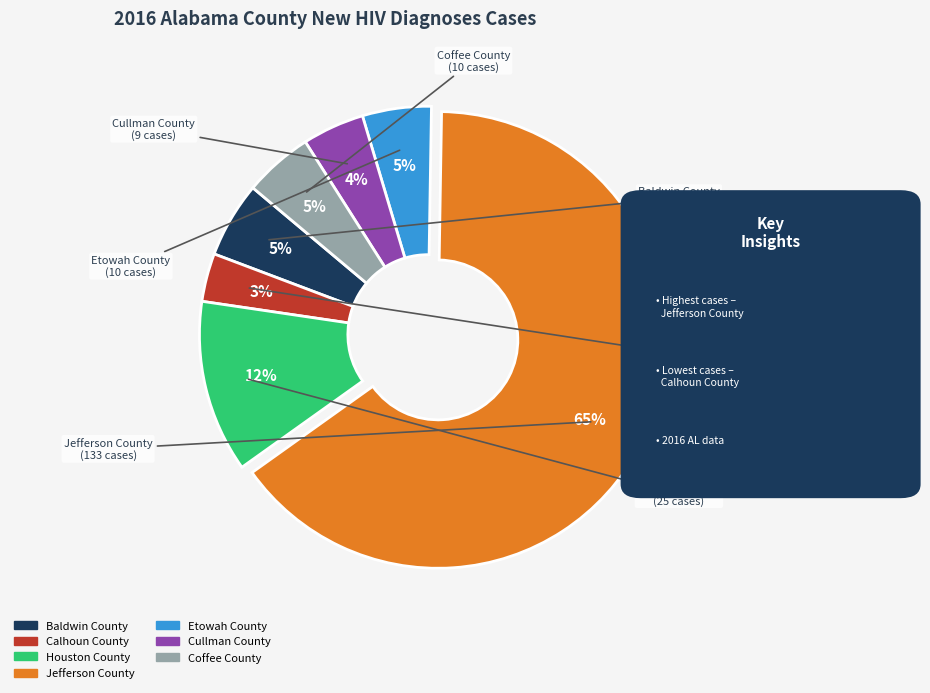

Is there a majority slice in this chart?

Yes